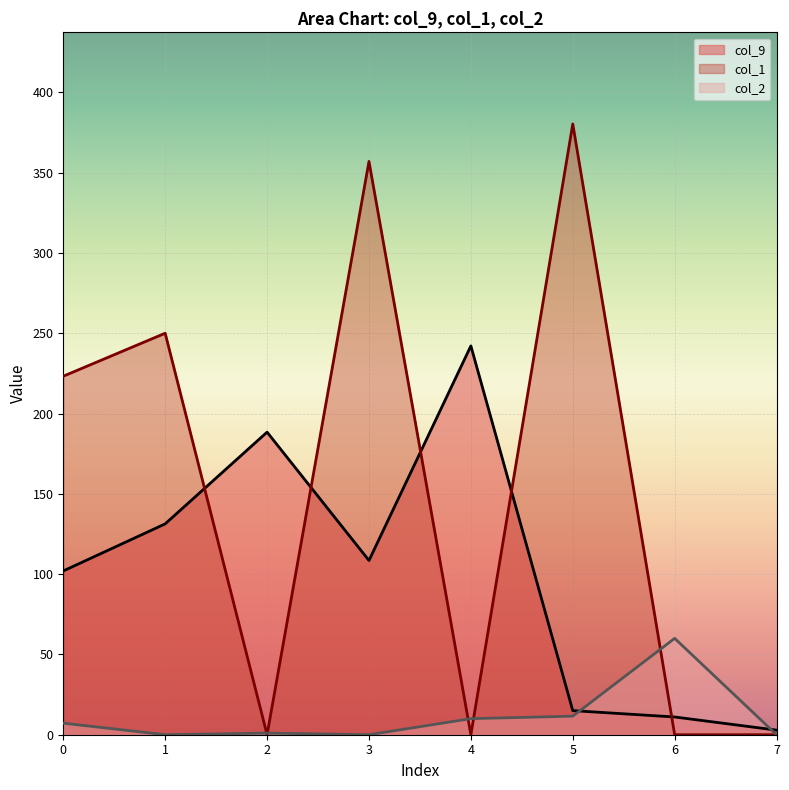

List the labels in order of col_1 value, largest first.

5, 3, 1, 0, 2, 4, 6, 7